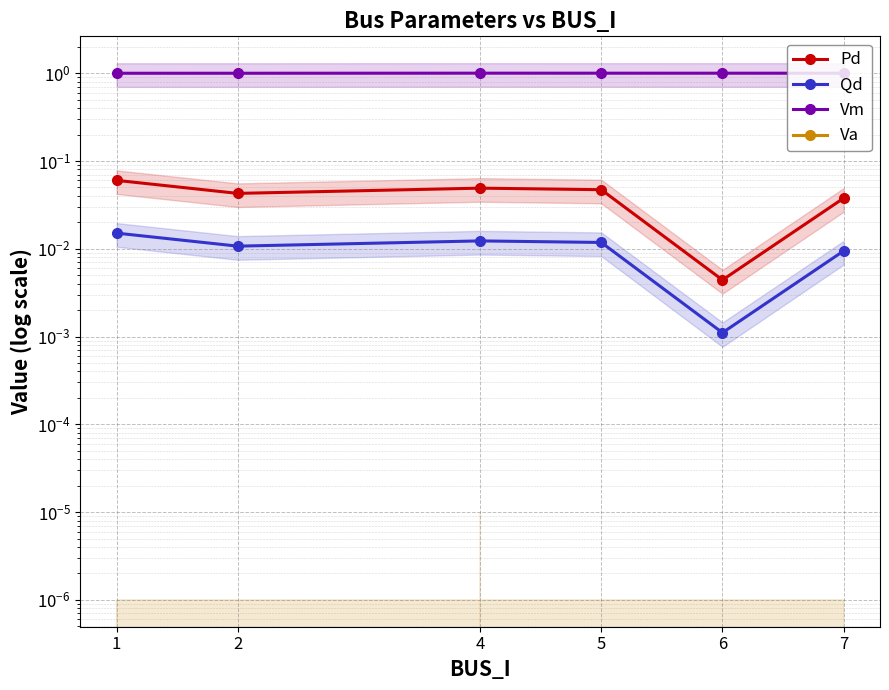

How many interior local valleys does the Pd series have?

2